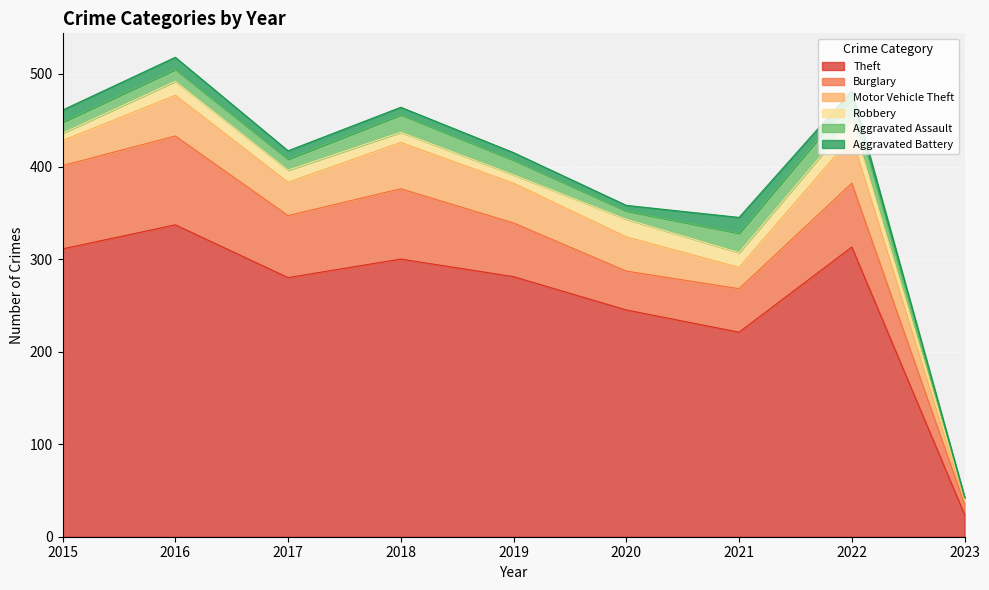

What value does the Burglary series have at 2023, to the nearest 10?

10